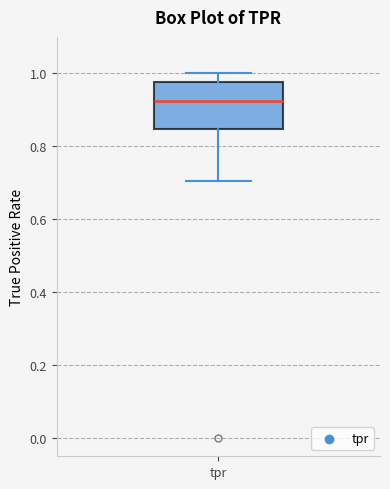

Transcribe this box plot: give where the median line is, the range the box spans, and where the two whiskers end, as read against the y-axis. The values are not printed on the chart, so give them approximately, as read against the axis.

median 0.92, box 0.84 to 0.98, whiskers 0.70 to 1.00